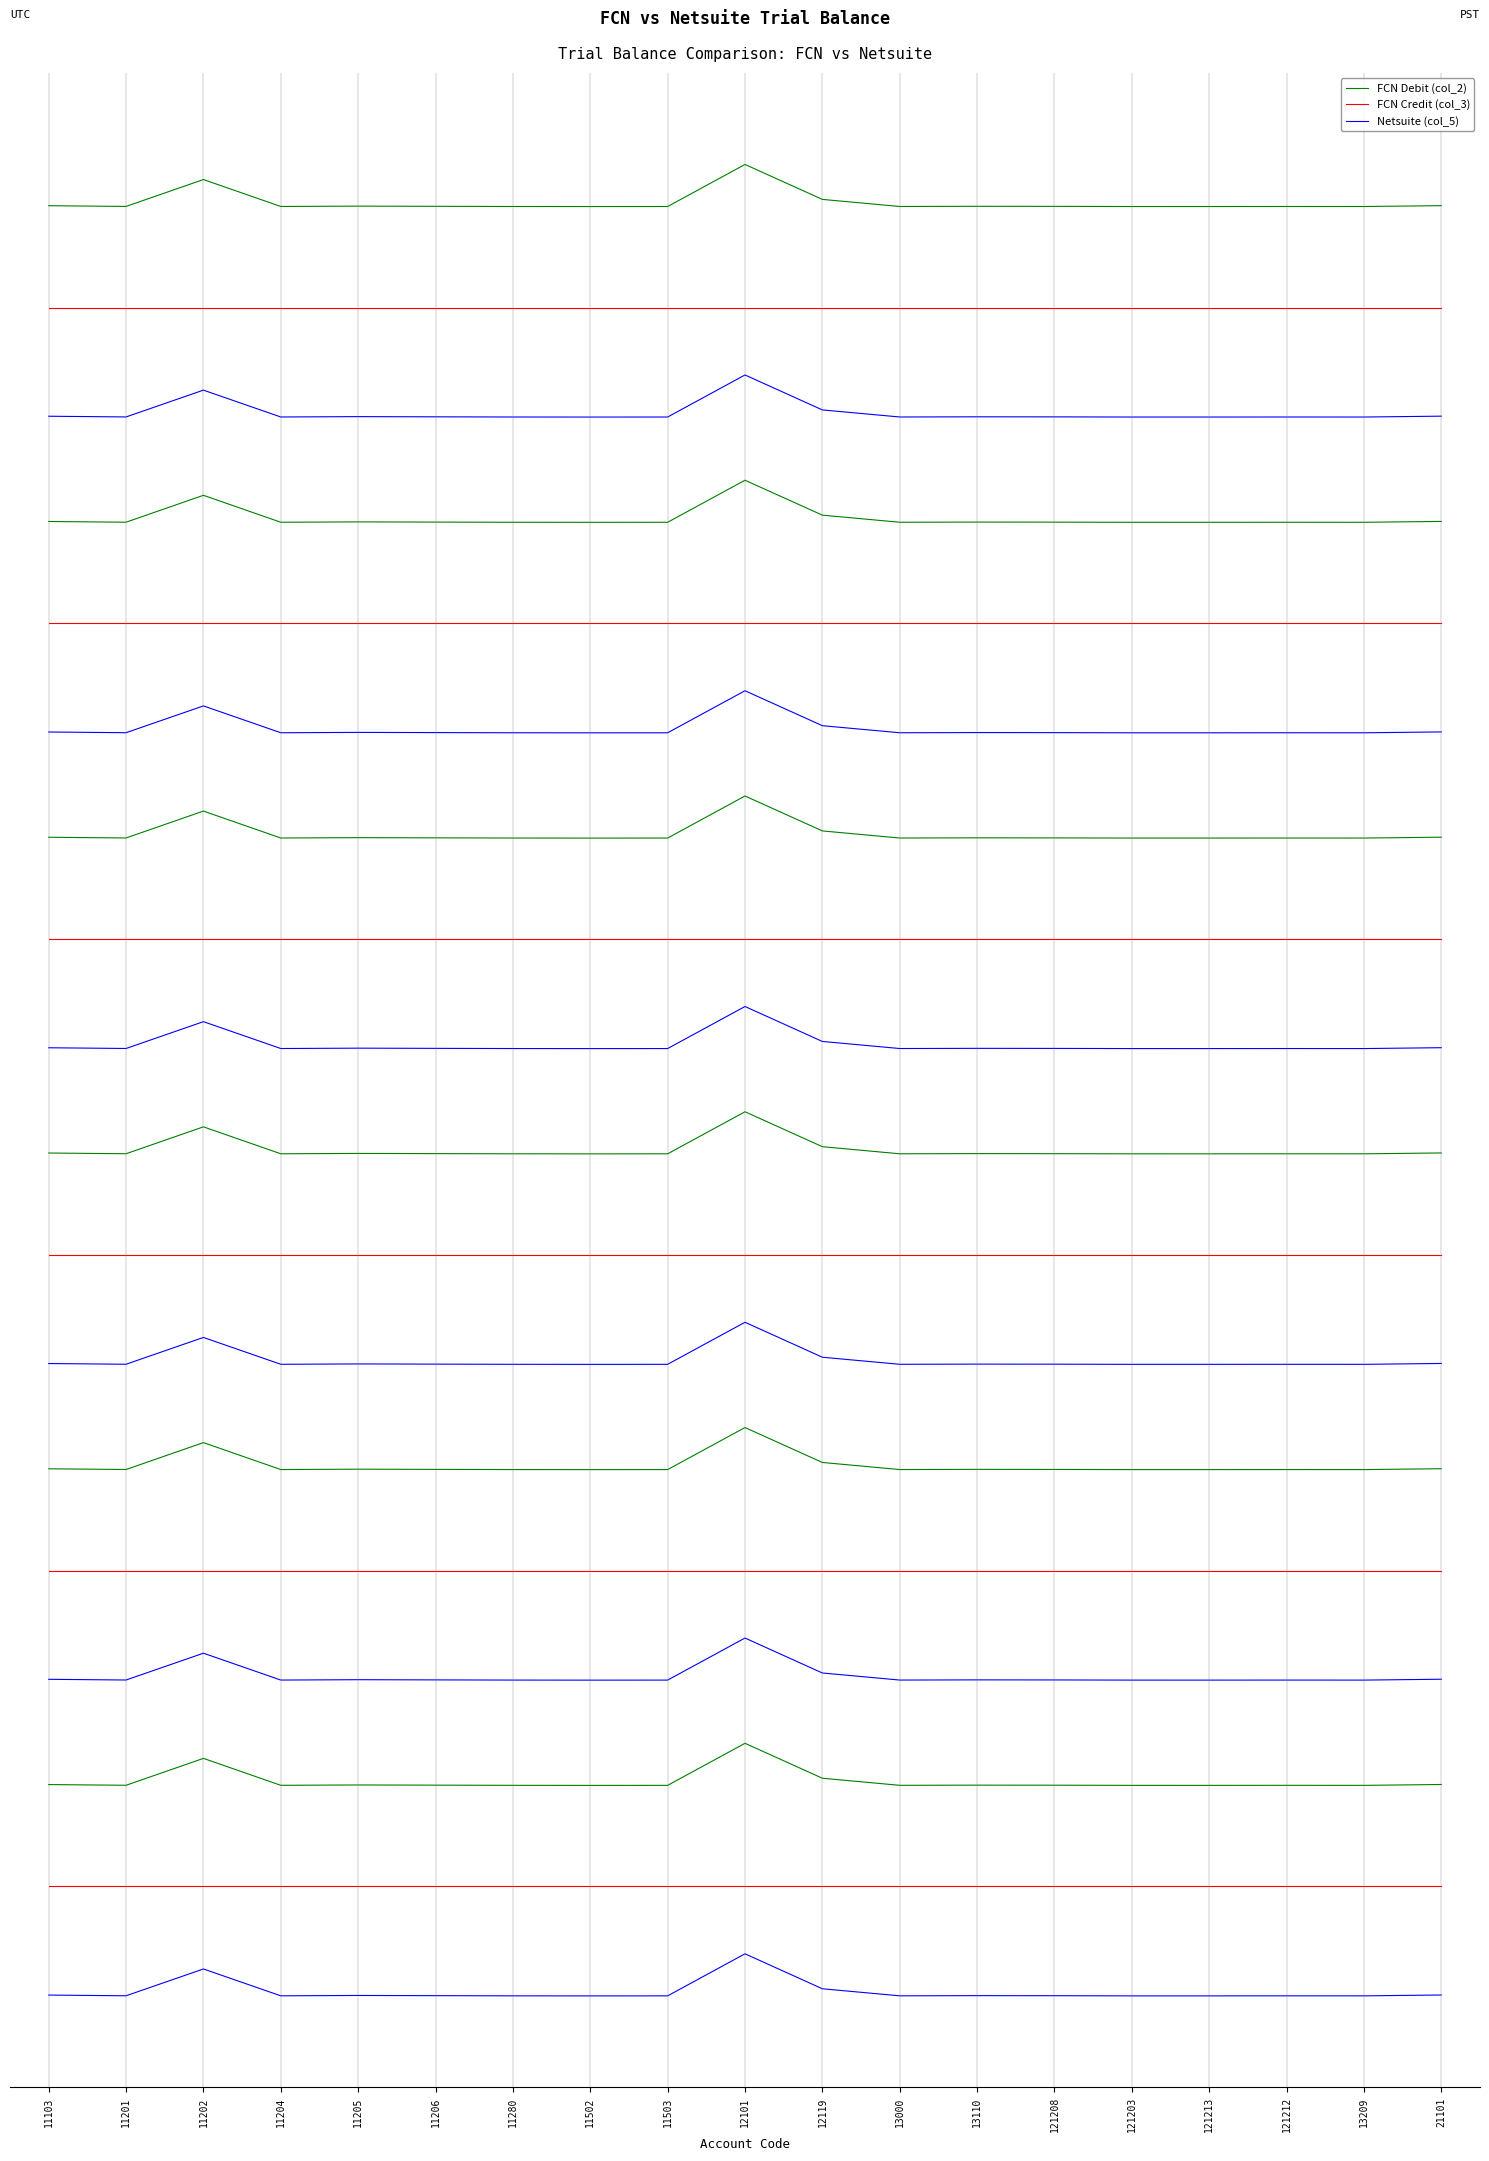

How many lines are shown in the chart?

3